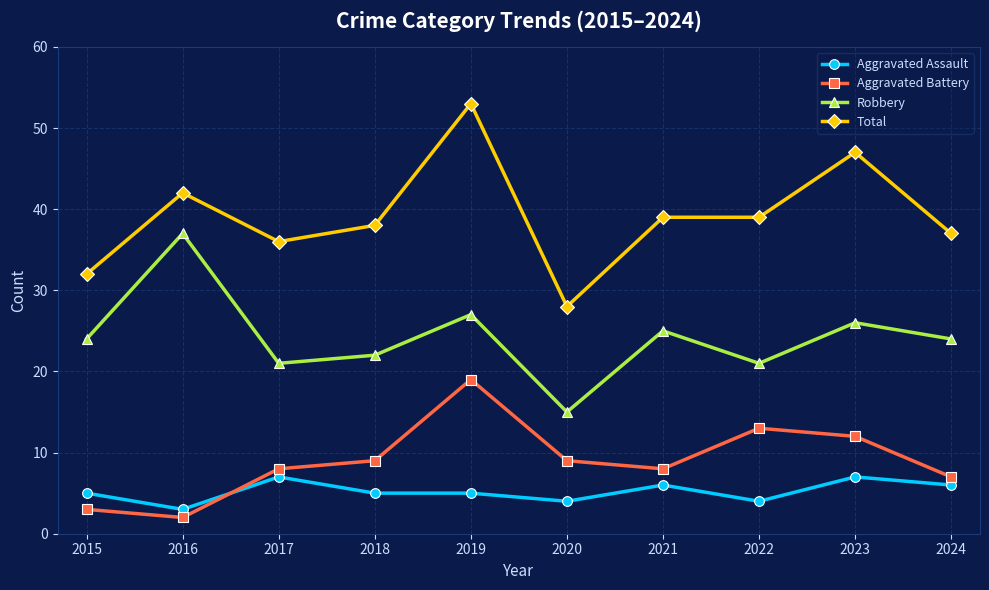

Which series has the largest total across all categories?

Total